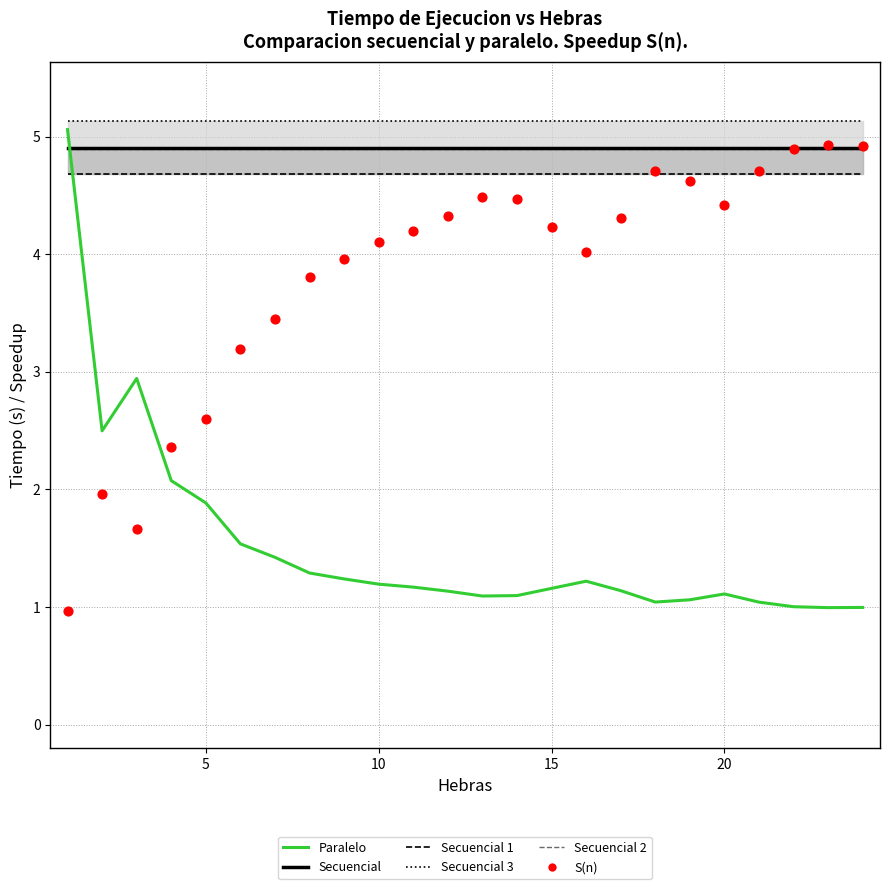

Which series has the largest total across all categories?

Secuencial 3